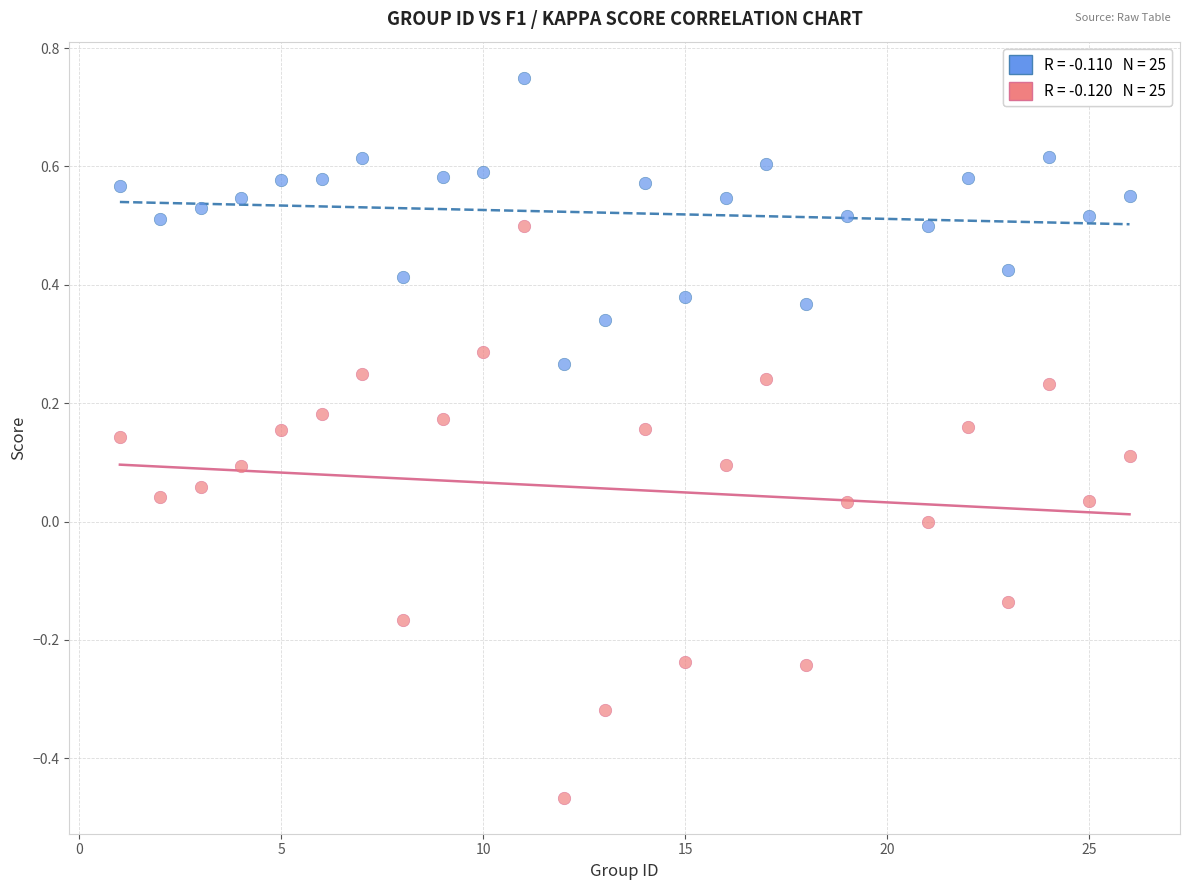

Across all data points, what is the range of Y values (max minus min)?

1.2